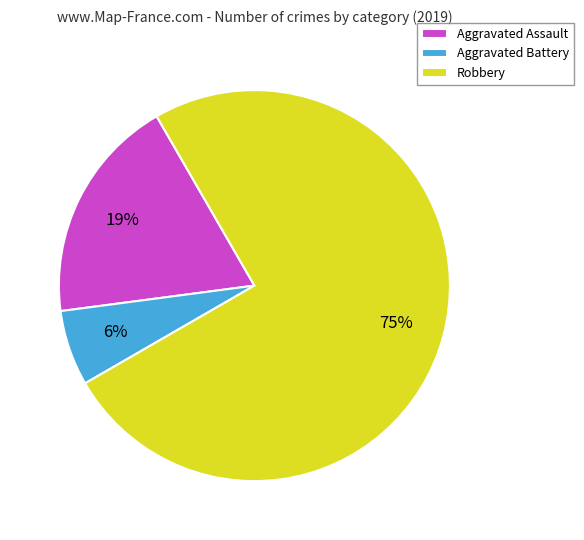

To the nearest percent, what is the difference between the largest and smallest slice percentages?

69%